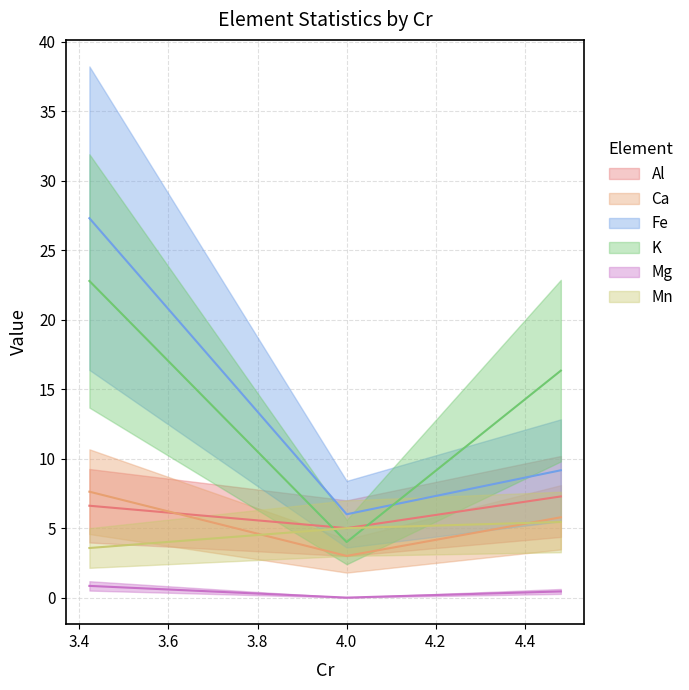

What is the difference between the second highest and minimum values in the Ca series?

2.8